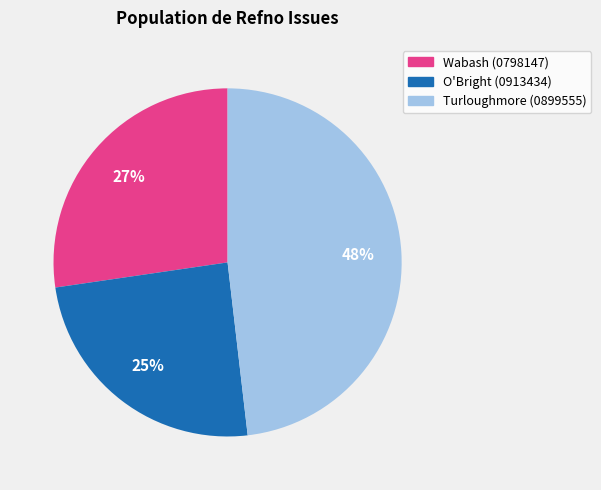

Is the sum of O'Bright (0913434) and Wabash (0798147) greater than half?

Yes